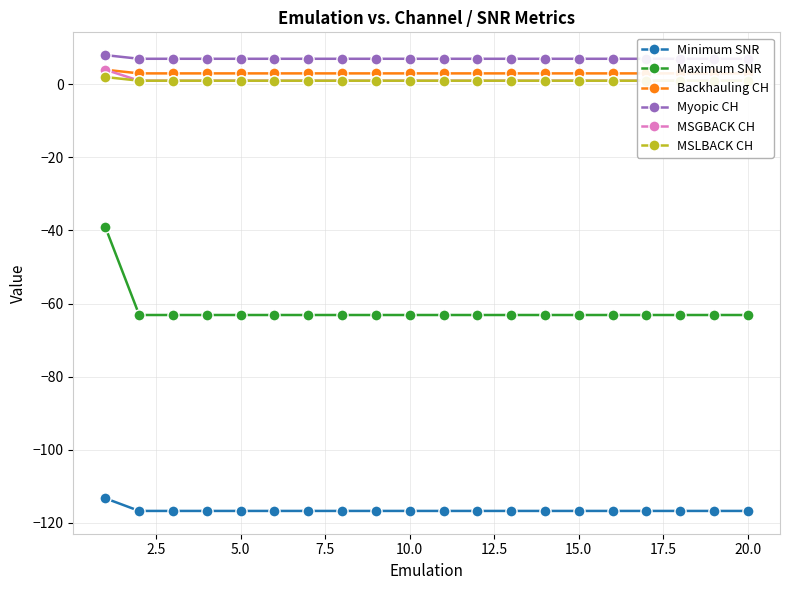

Which series has the widest spread of values?

Maximum SNR